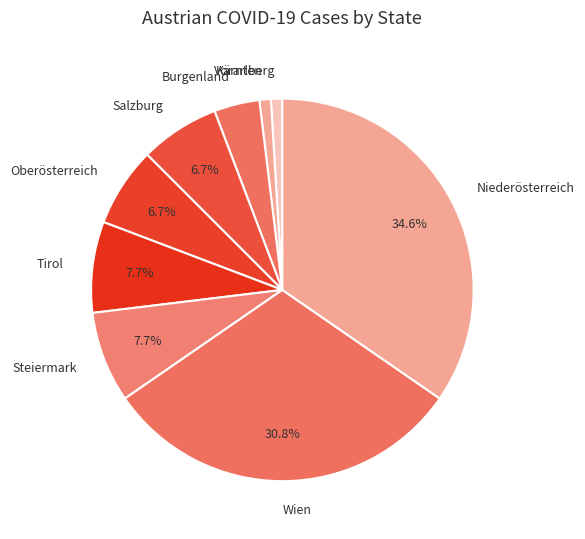

To the nearest percent, what is the average slice percentage?

11%